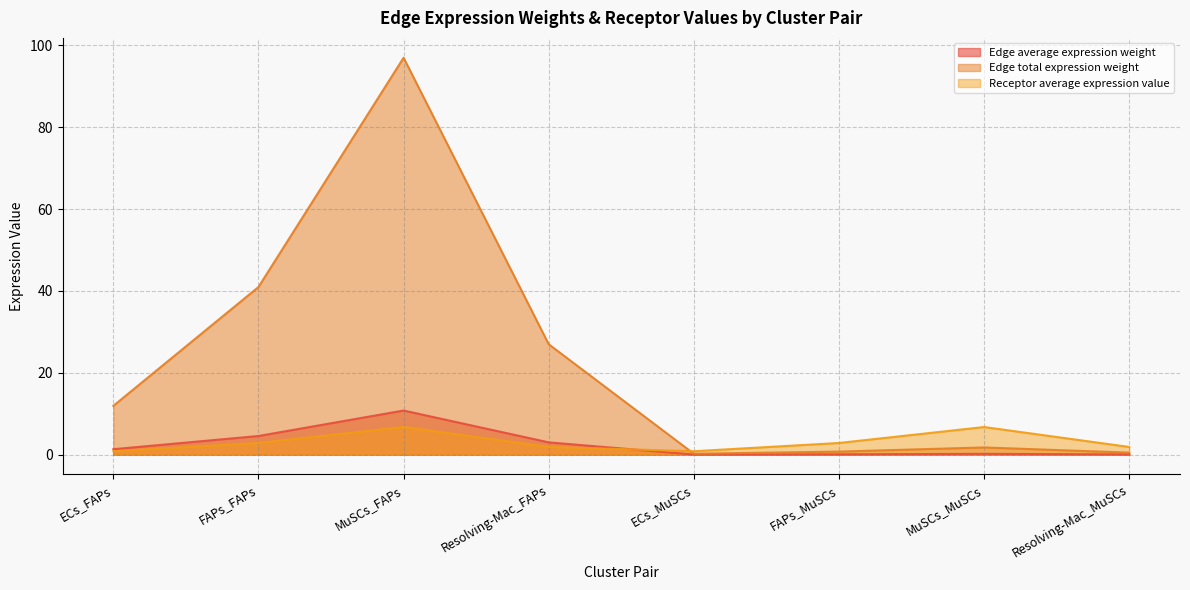

Between FAPs_MuSCs and Resolving-Mac_MuSCs, which is larger?

FAPs_MuSCs